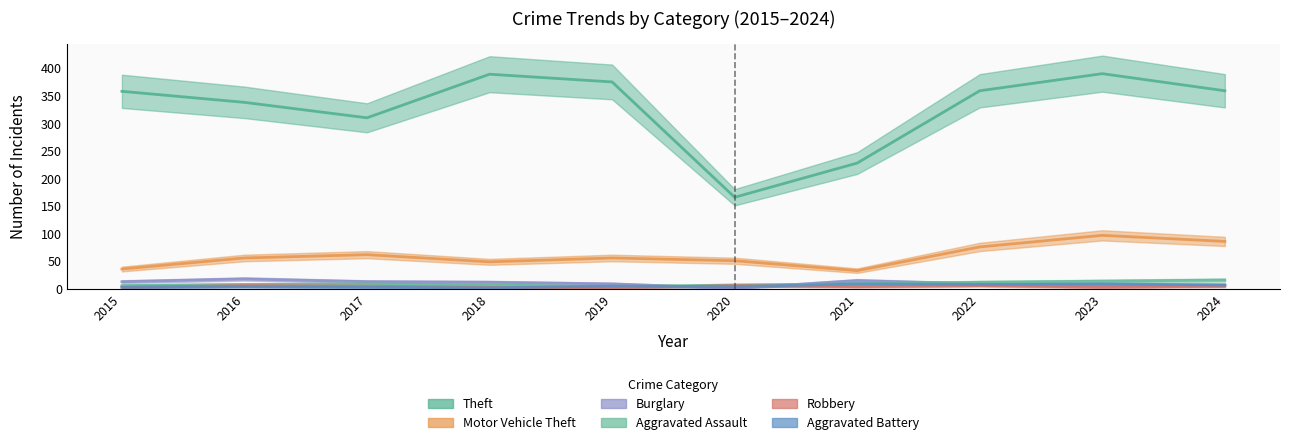

Between which two adjacent categories do Robbery and Aggravated Battery first intersect?

2018 and 2019